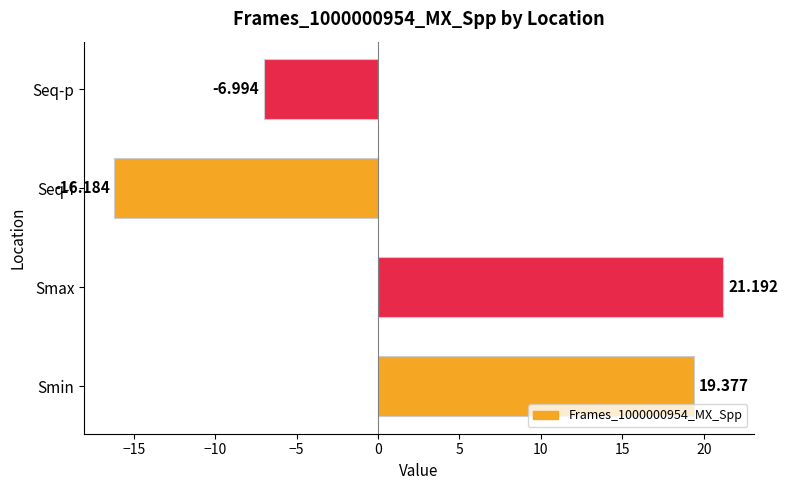

Which label corresponds to the largest value in the chart?

Smax